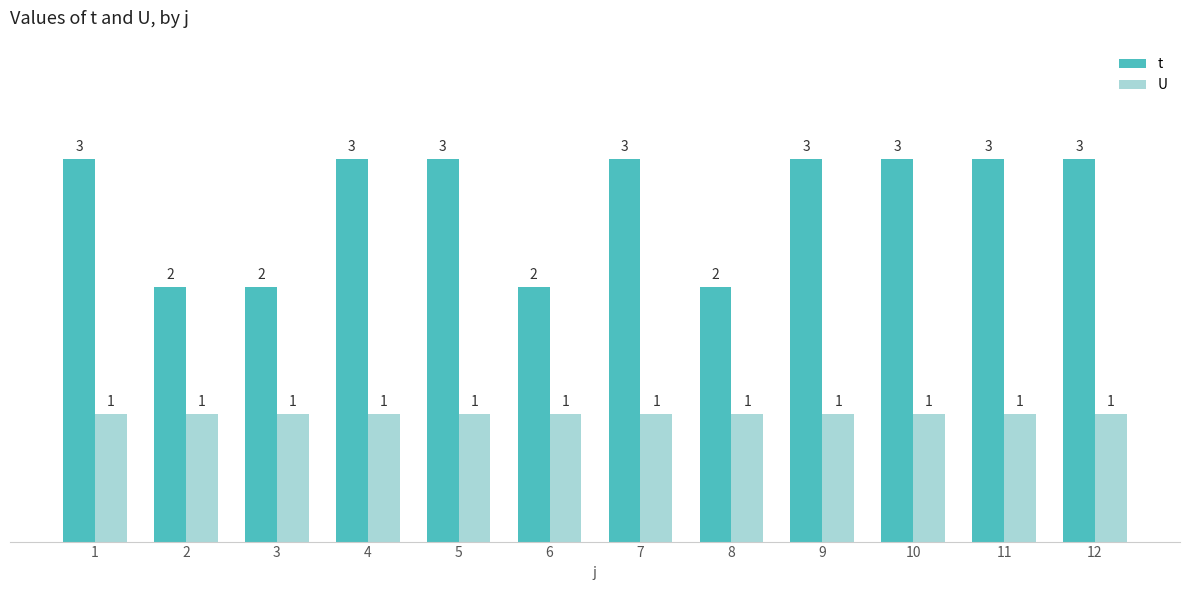

What is the value of the t bar at the 2nd from the left?

2